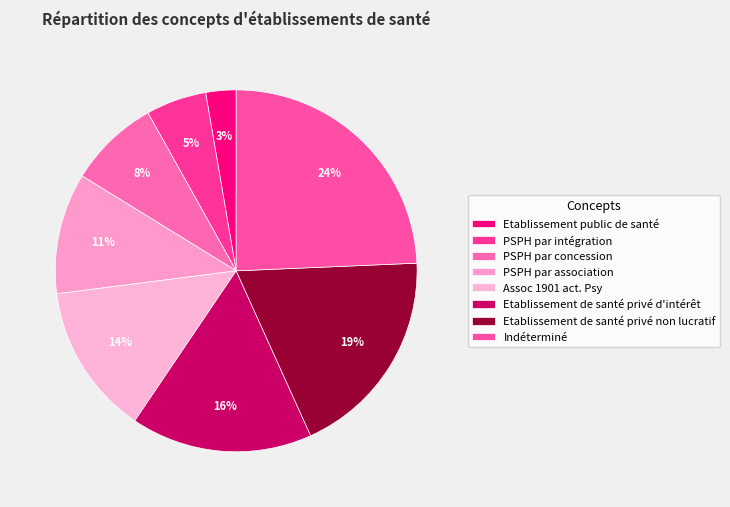

How many segments does this pie chart have?

8